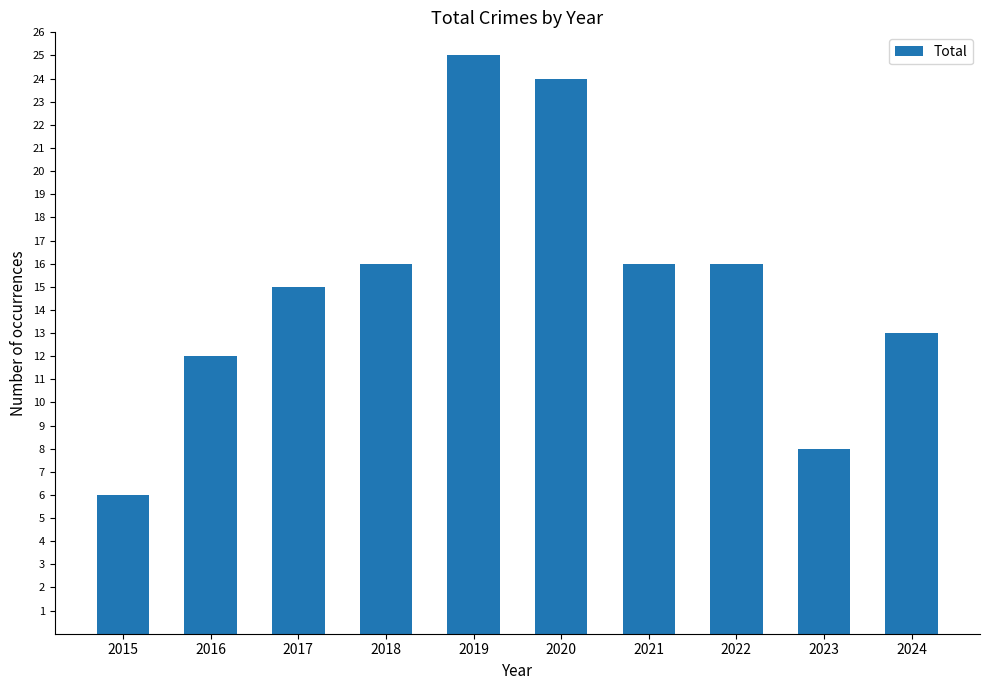

What is the value of the 9th bar from the left?

8